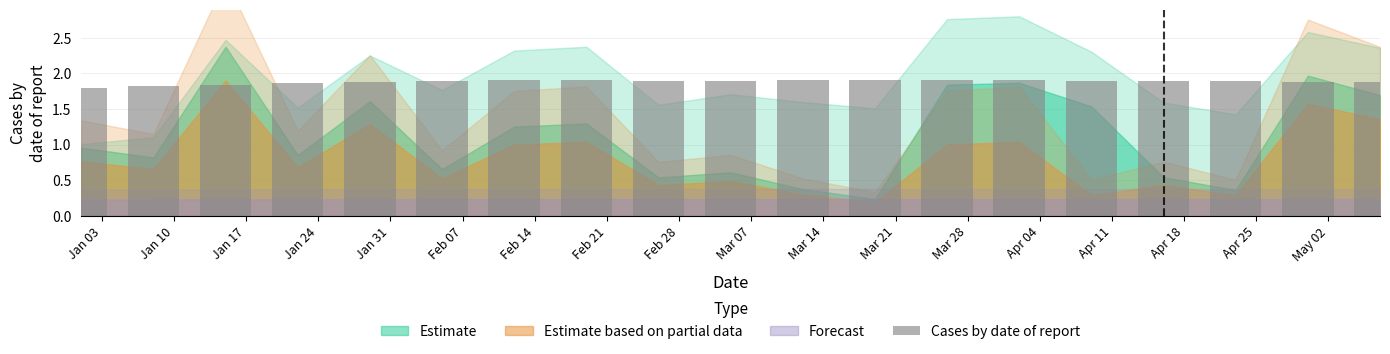

How many categories are shown in the chart?

19